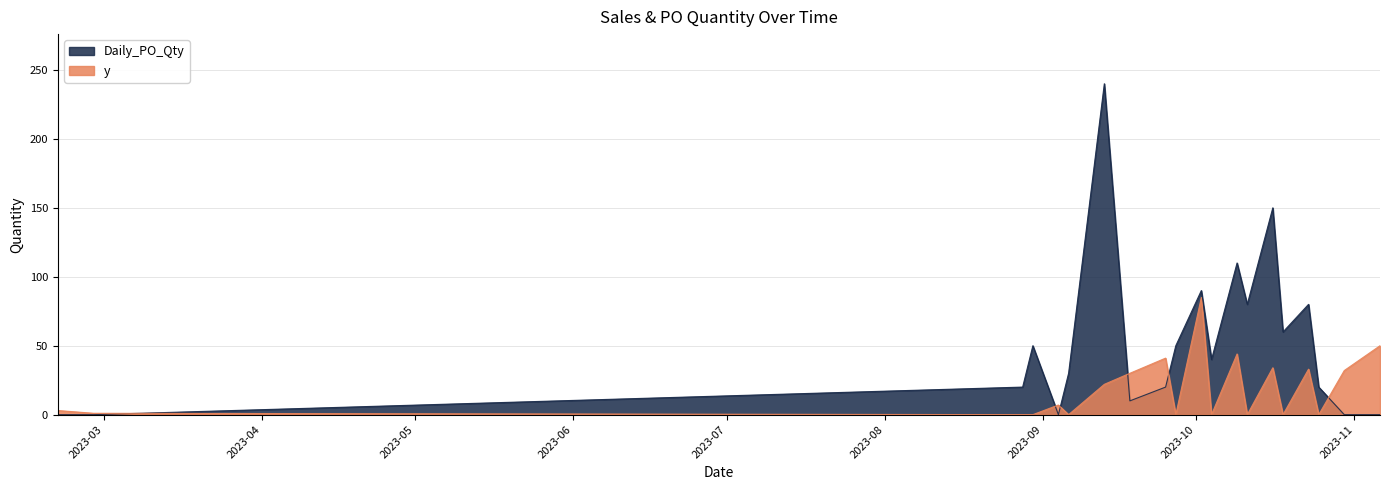

Does the chart have visible grid lines?

Yes